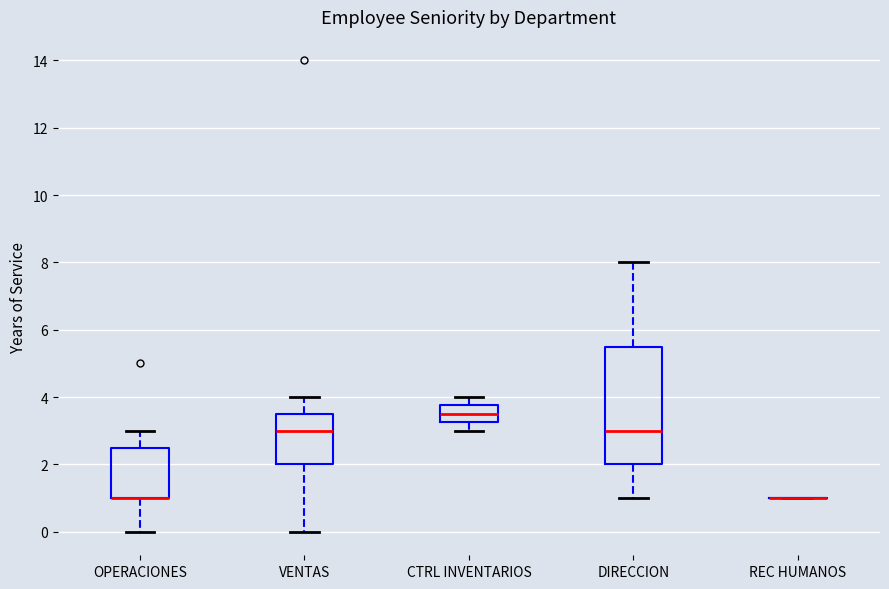

Reading left to right, read every box against the y-axis: the position of its median line, the range the box covers, and the ends of its whiskers. The values are not printed on the chart, so give them approximately, as read against the axis.

OPERACIONES: median 1.0 (drawn on the box's lower edge), box 1.0 to 2.6, whiskers 0.0 to 3.0
VENTAS: median 3.0, box 2.0 to 3.6, whiskers 0.0 to 4.0
CTRL INVENTARIOS: median 3.6, box 3.2 to 3.8, whiskers 3.0 to 4.0
DIRECCION: median 3.0, box 2.0 to 5.6, whiskers 1.0 to 8.0
REC HUMANOS: box collapsed to a line at 1.0, whiskers 1.0 to 1.0